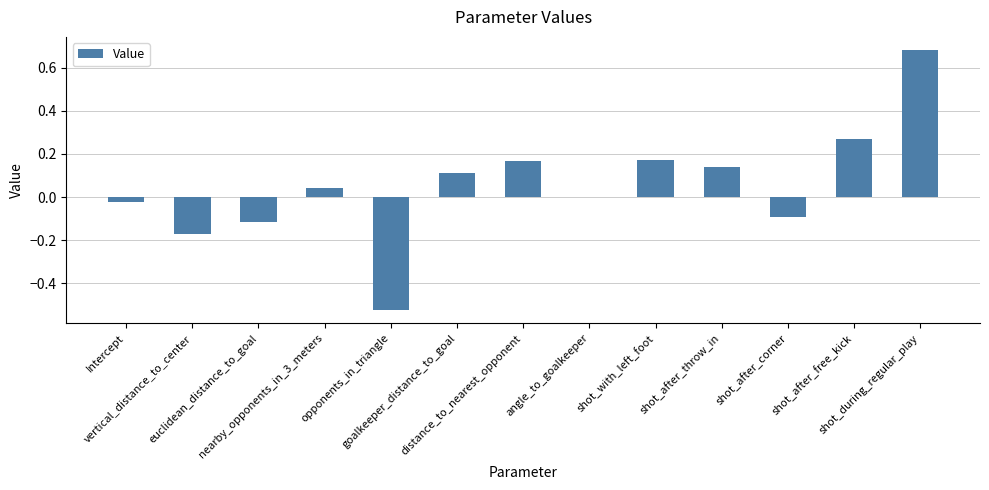

Reading right to left, list all the values displayed in this chart.

0.7	0.3	-0.1	0.1	0.2	-0.0	0.2	0.1	-0.5	0.0	-0.1	-0.2	-0.0